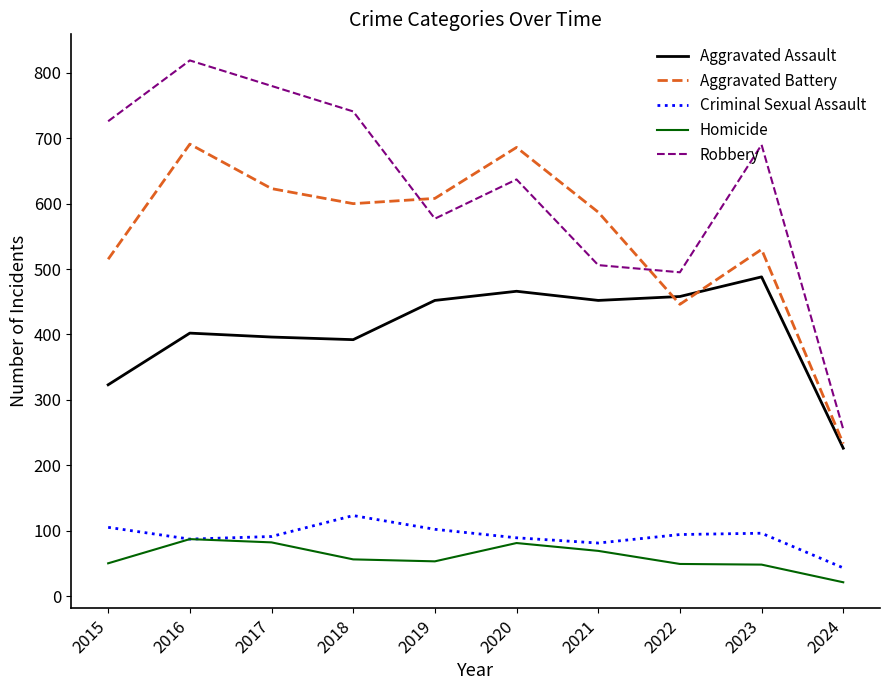

How many lines are shown in the chart?

5